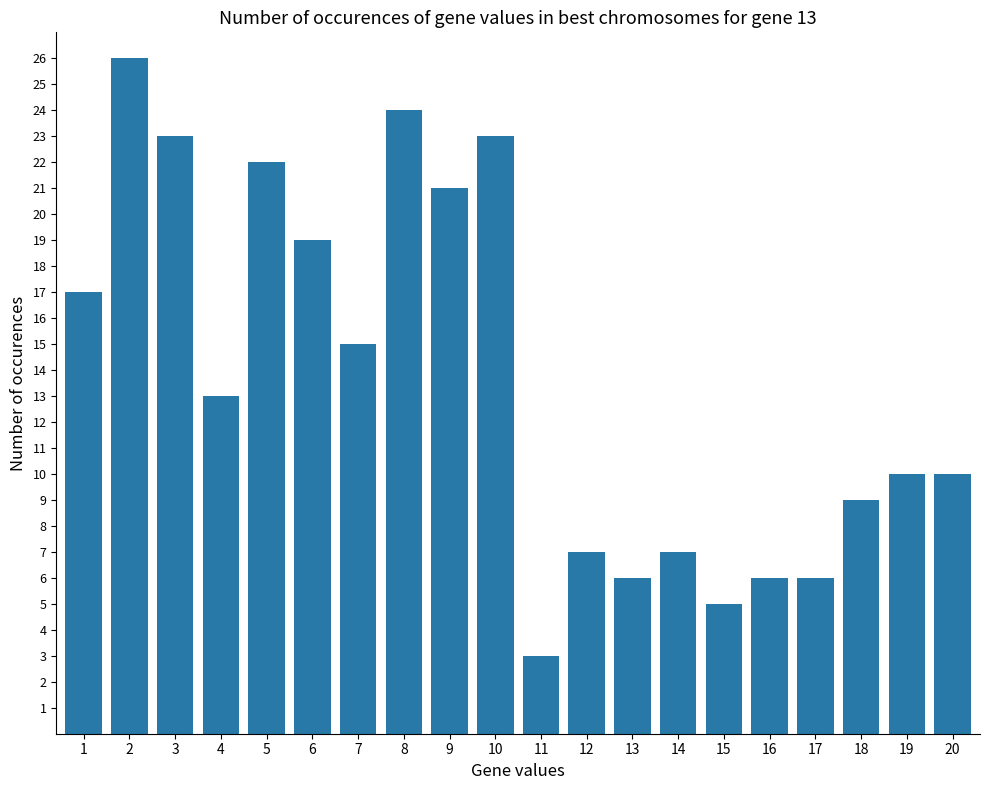

What is the difference between the maximum and minimum values?

23